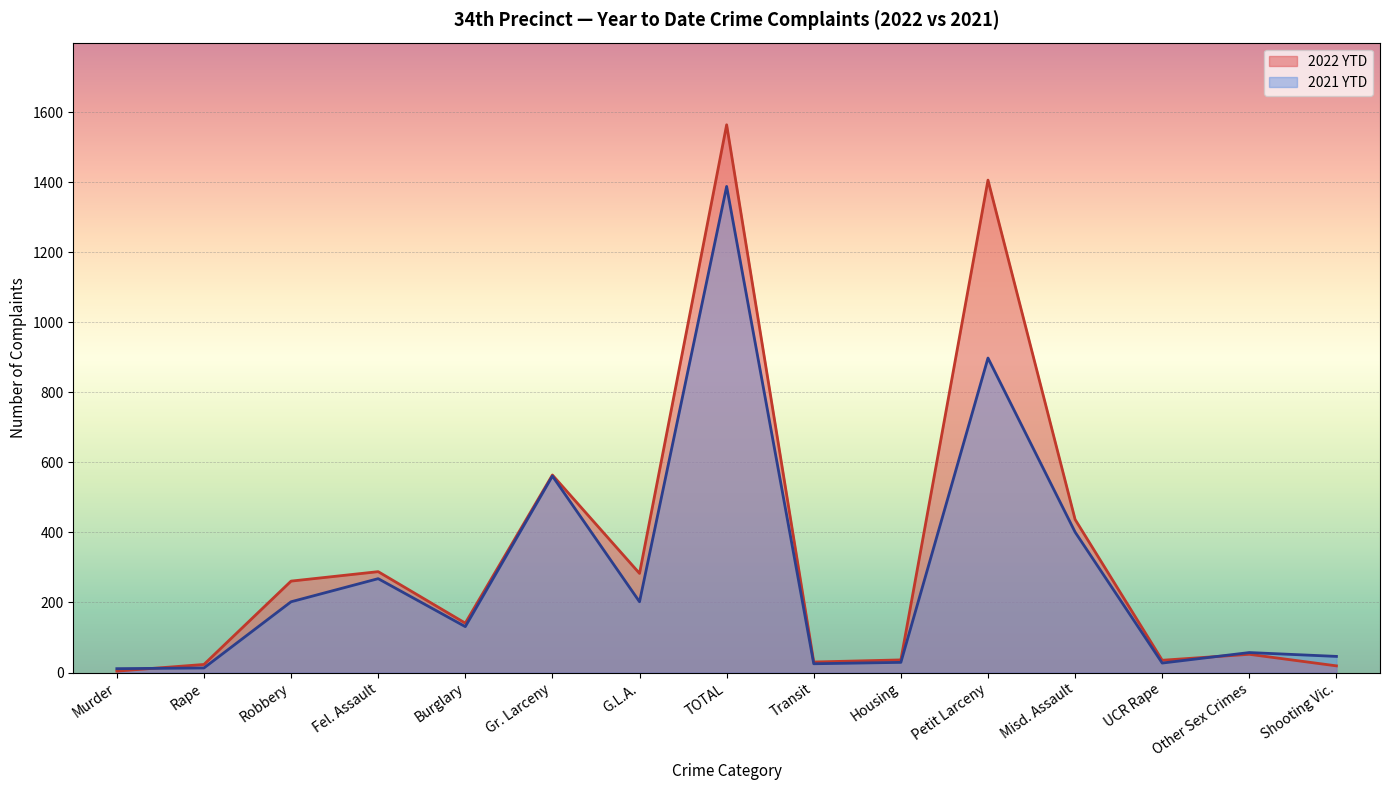

Count the number of data series in this chart.

2